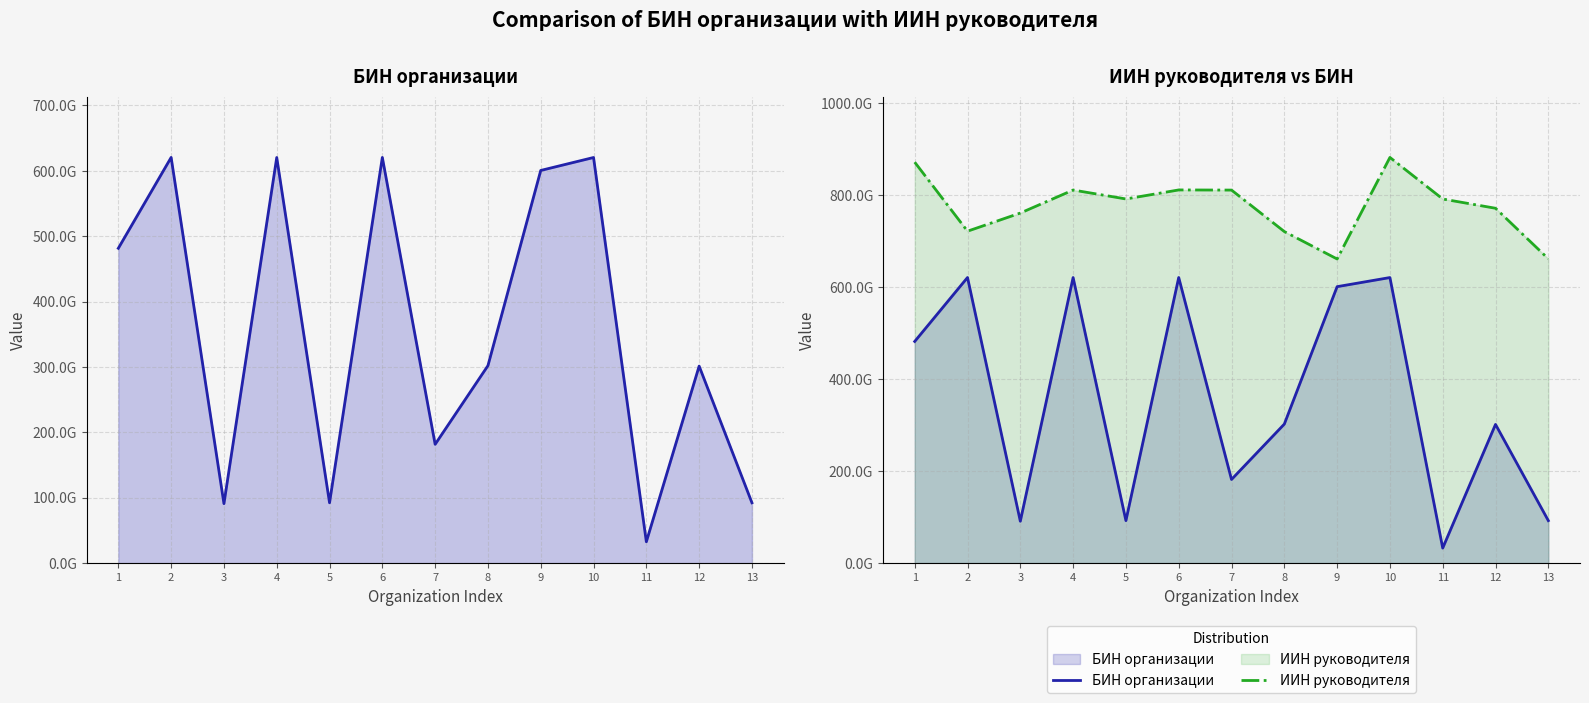

How many lines are shown in the chart?

2